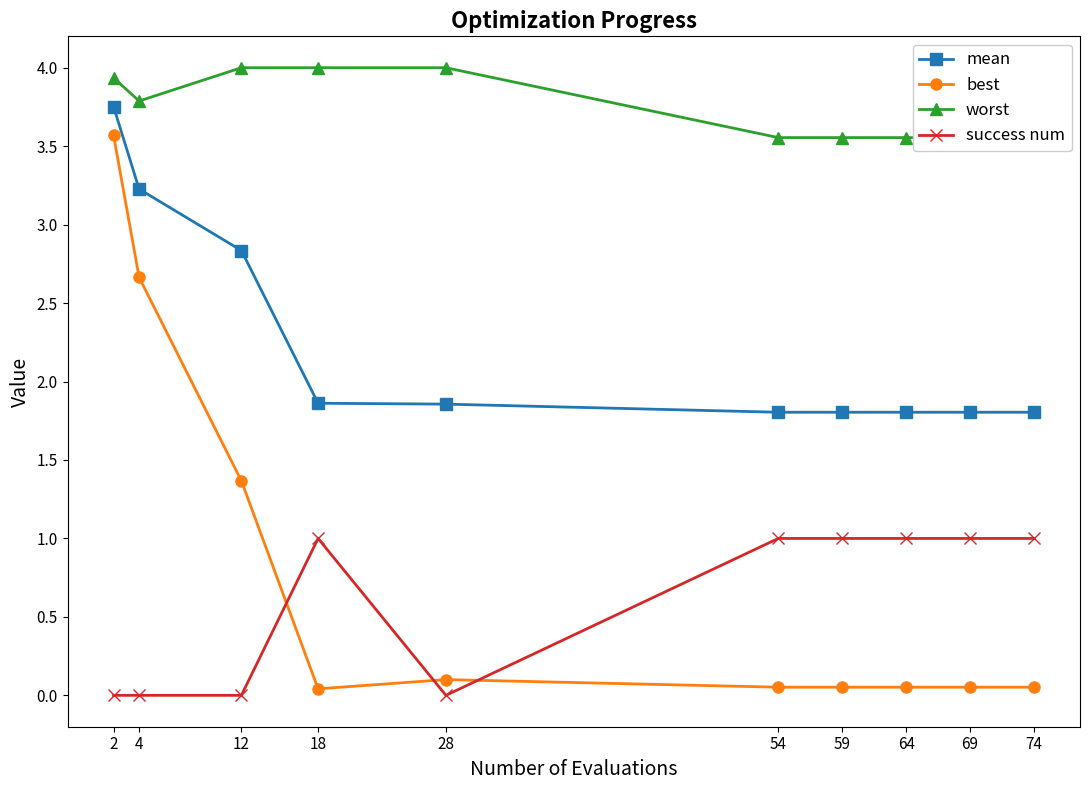

Where is the first local maximum for success num?

18